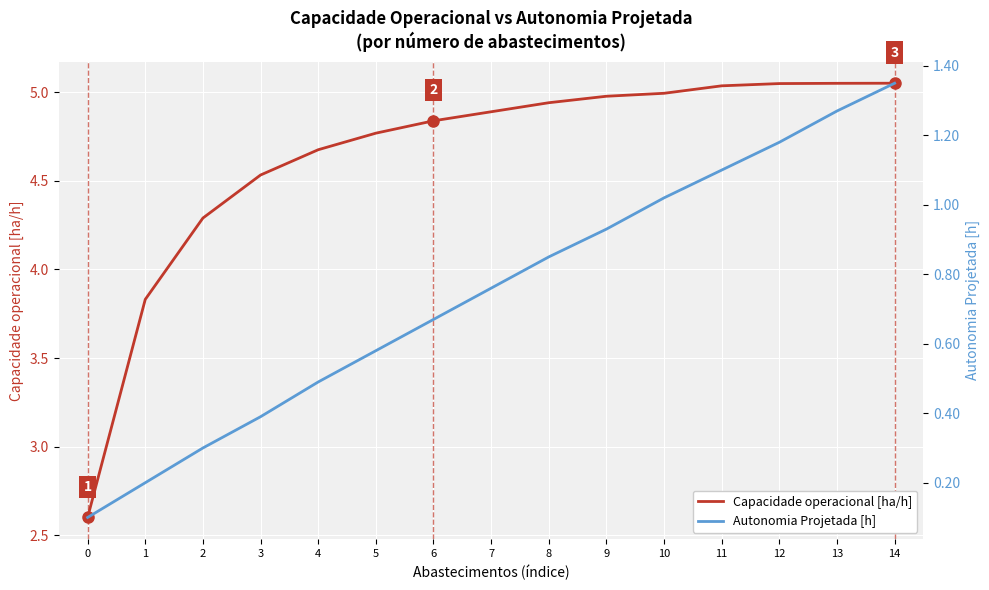

At which category is the sum across all series the highest?

14